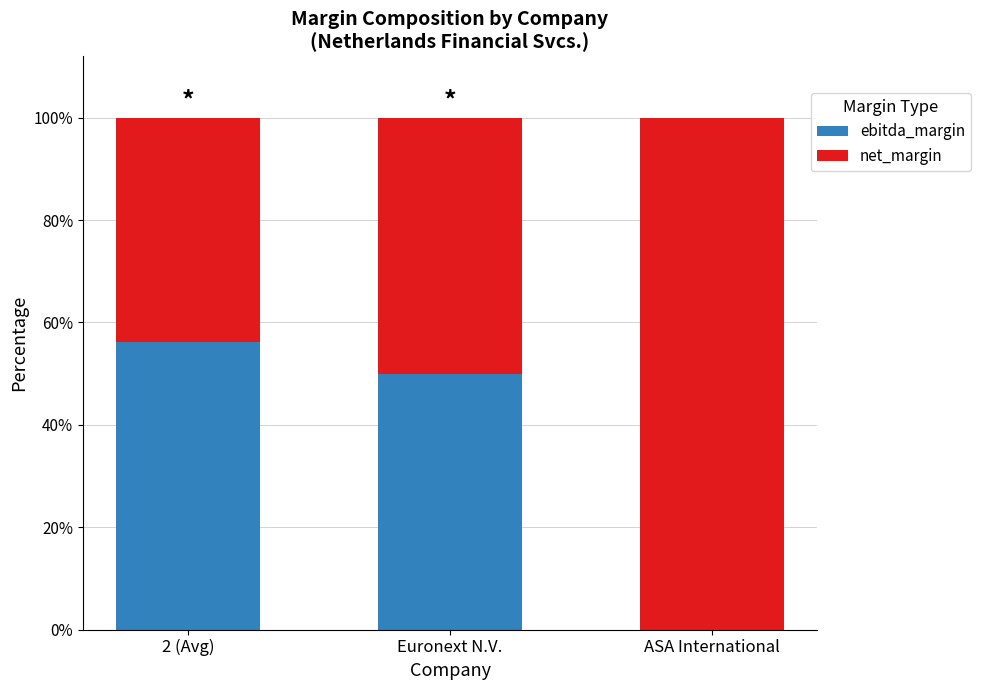

What are all the series names shown in the legend?

ebitda_margin, net_margin